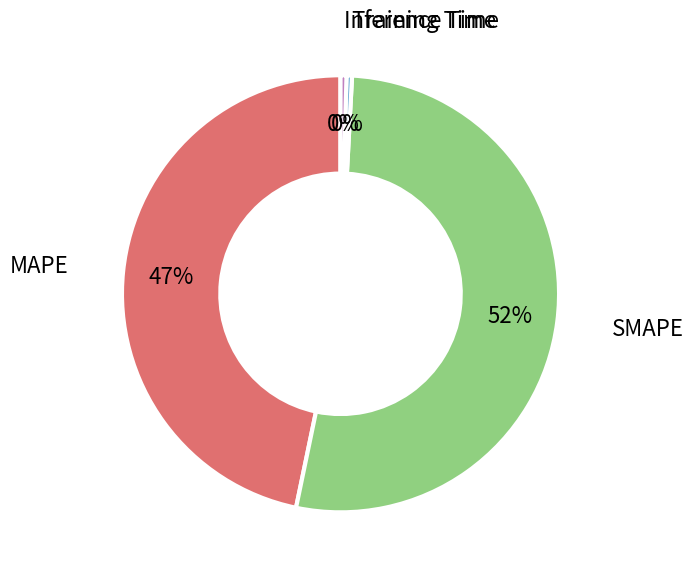

What percentage is the MAPE slice, to the nearest percent?

47%